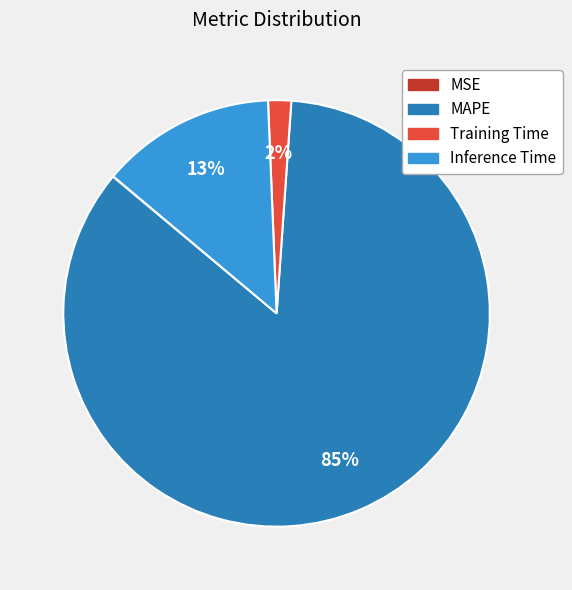

What percentage is the Training Time slice, to the nearest percent?

2%